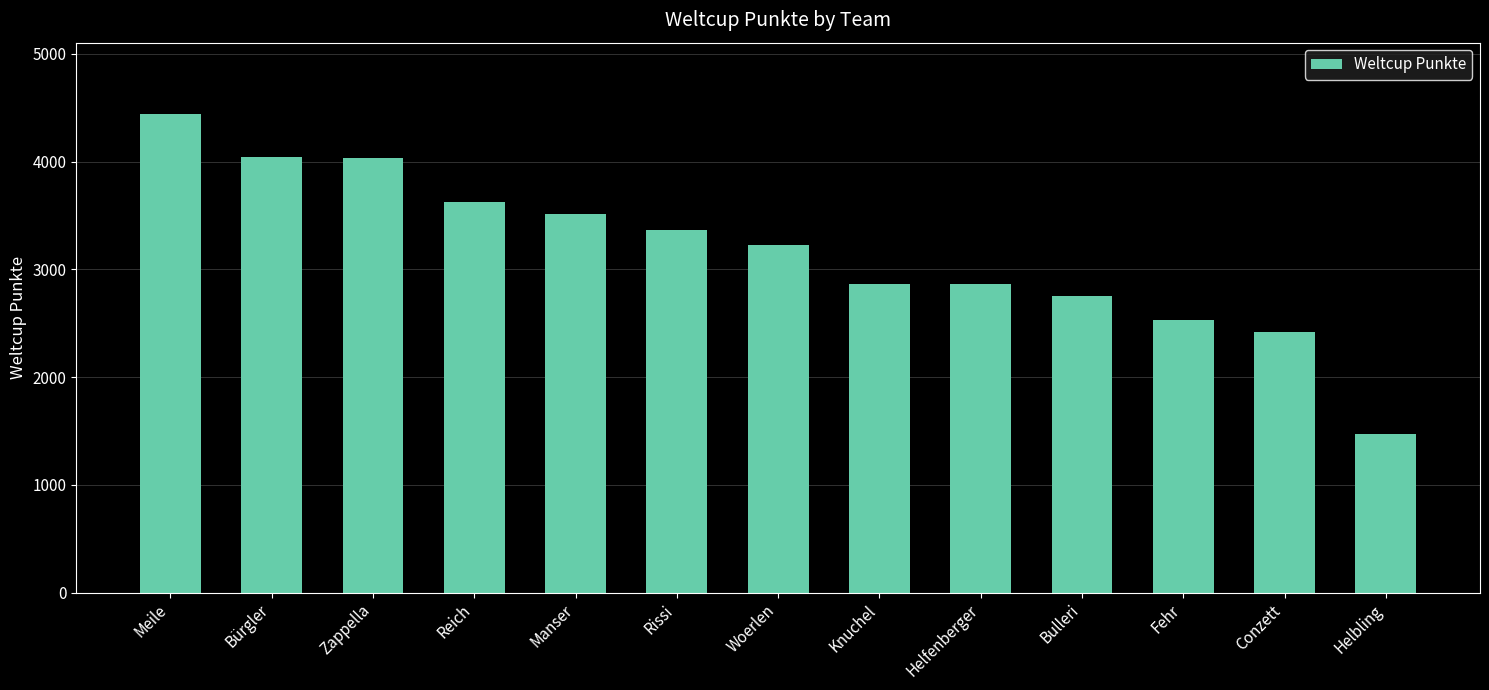

What is the sum of all values?

41168